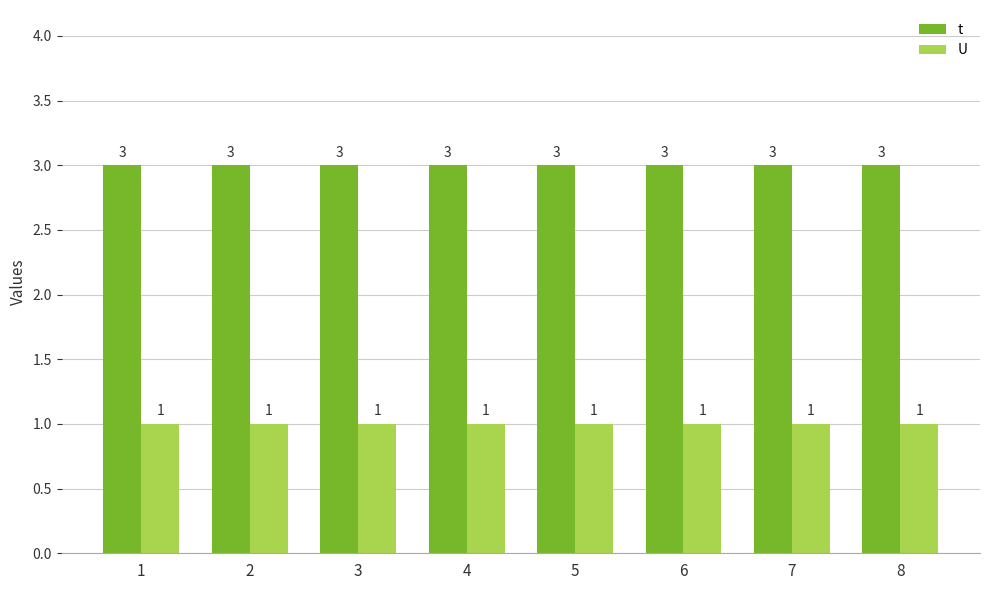

What is the lowest value of the t series?

3